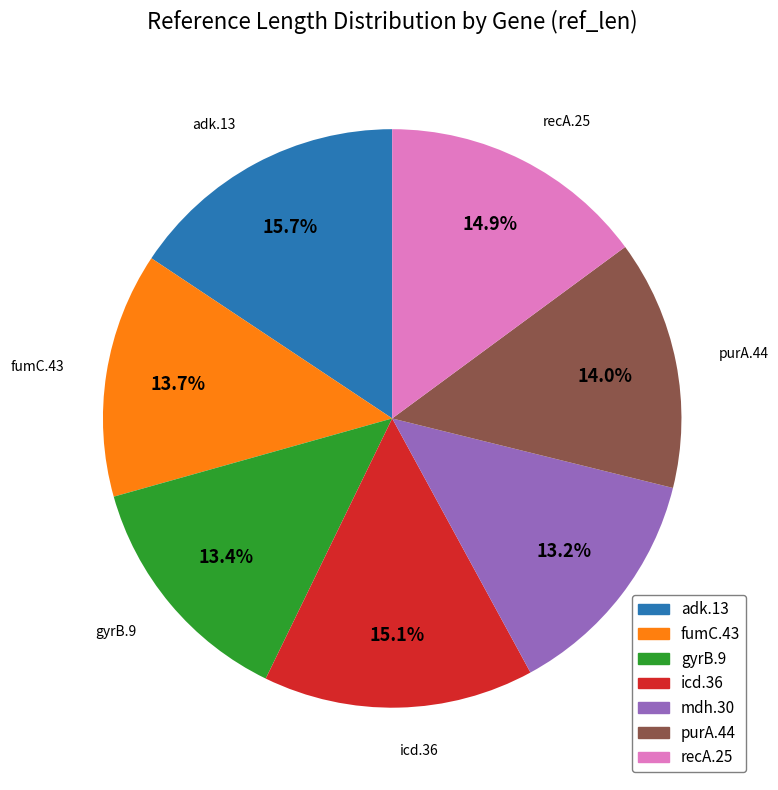

Is it true that purA.44 is 14% of the pie?

True